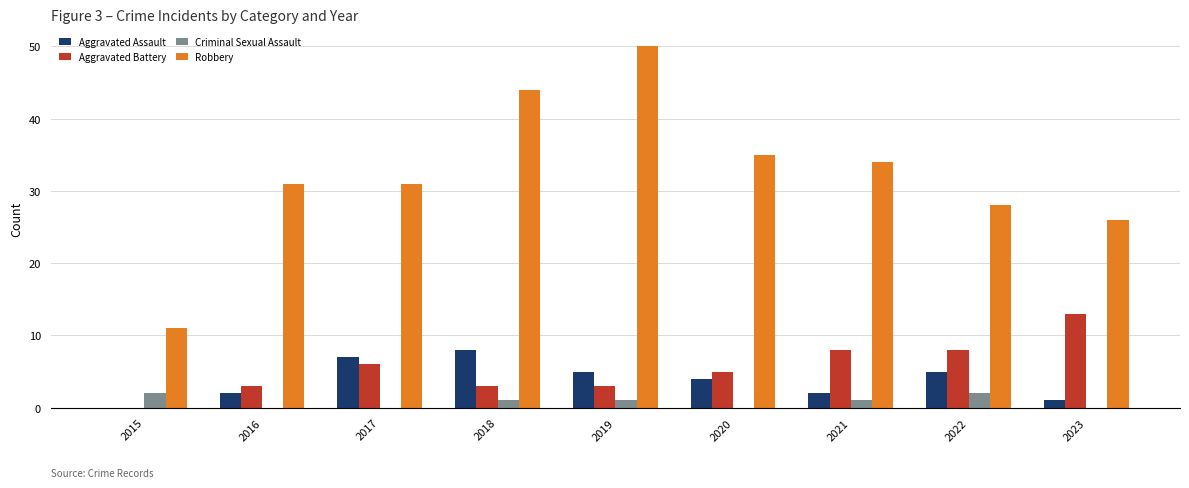

What is the sum of all Criminal Sexual Assault values?

7